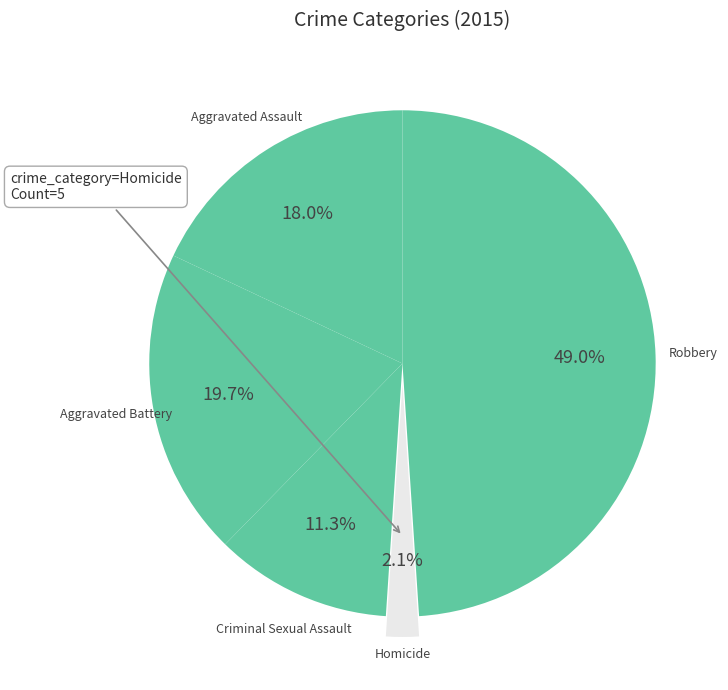

To the nearest percent, what portion does Homicide represent?

2%